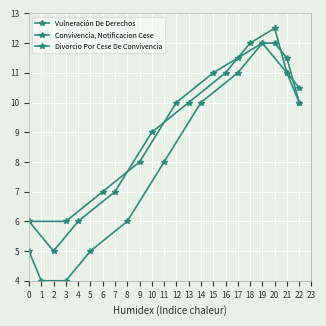

Reading left to right, list all the values displayed in this chart.

Vulneración De Derechos: 5.0	4.0	4.0	5.0	6.0	8.0	10.0	11.0	12.0	11.0	10.0
Convivencia, Notificacion Cese: 6.0	5.0	6.0	7.0	9.0	10.0	11.0	12.0	12.5	11.0	10.5
Divorcio Por Cese De Convivencia: 6.0	6.0	7.0	8.0	10.0	11.0	11.5	12.0	12.0	11.5	10.0